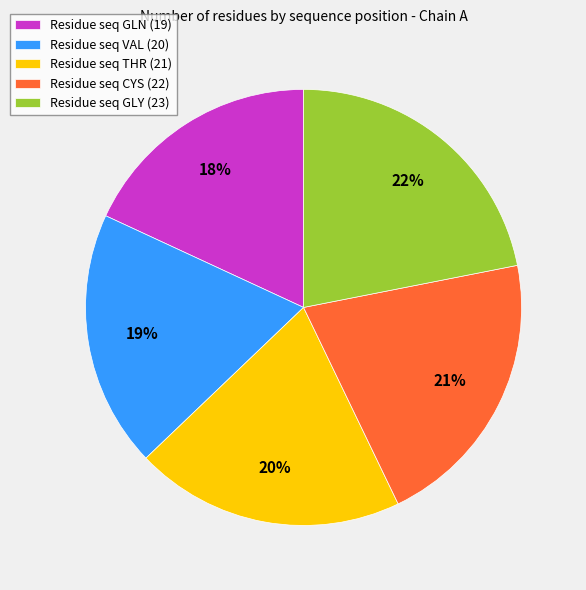

To the nearest percent, what is the difference between the largest and smallest slice percentages?

4%